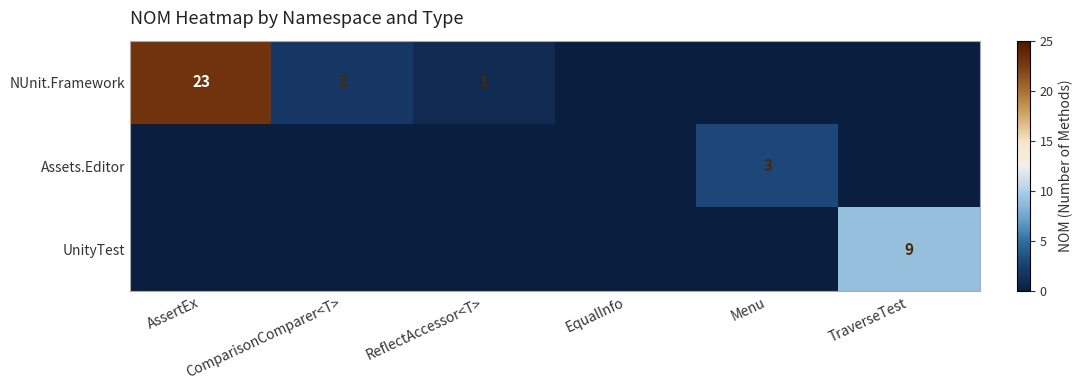

What is the difference between the maximum and minimum values in the UnityTest series?

9